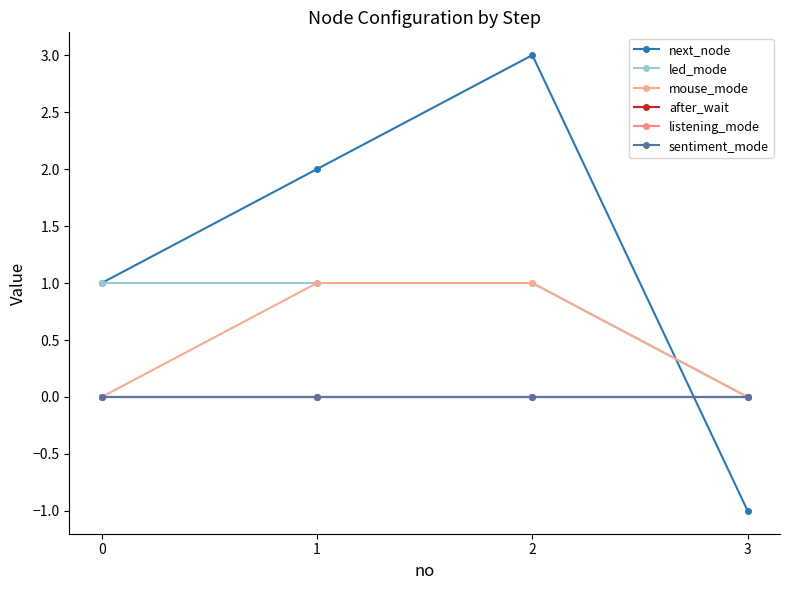

Is this an area chart (filled region under the line)?

No